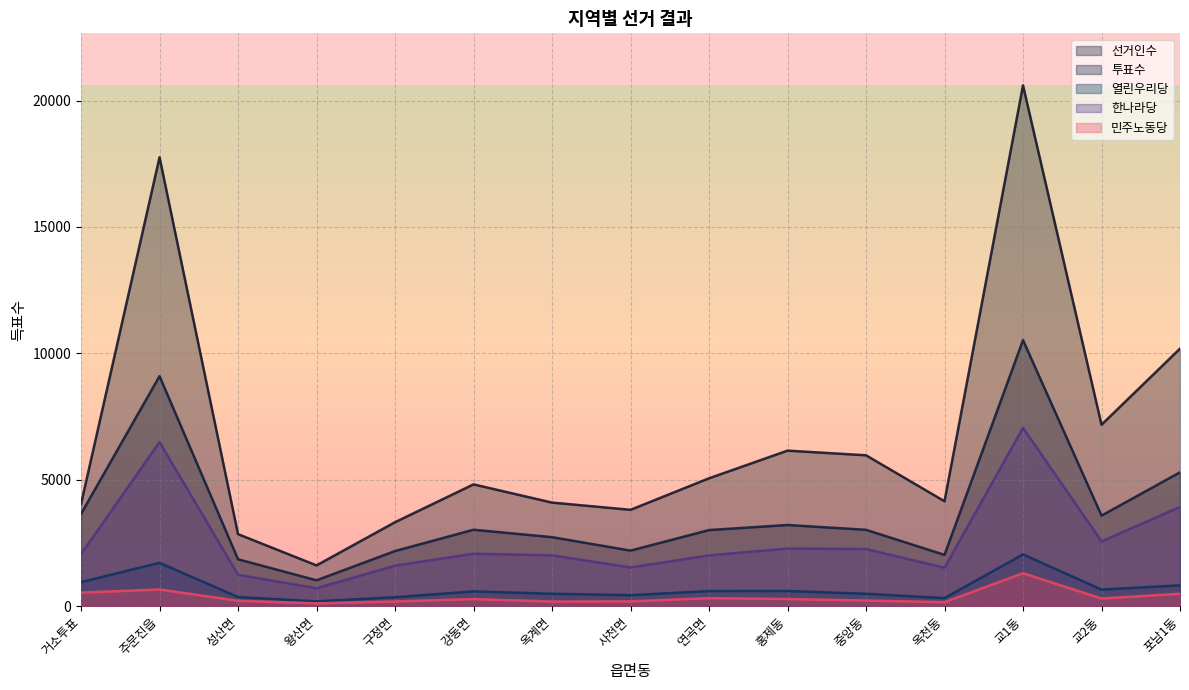

Which series has the widest spread of values?

선거인수